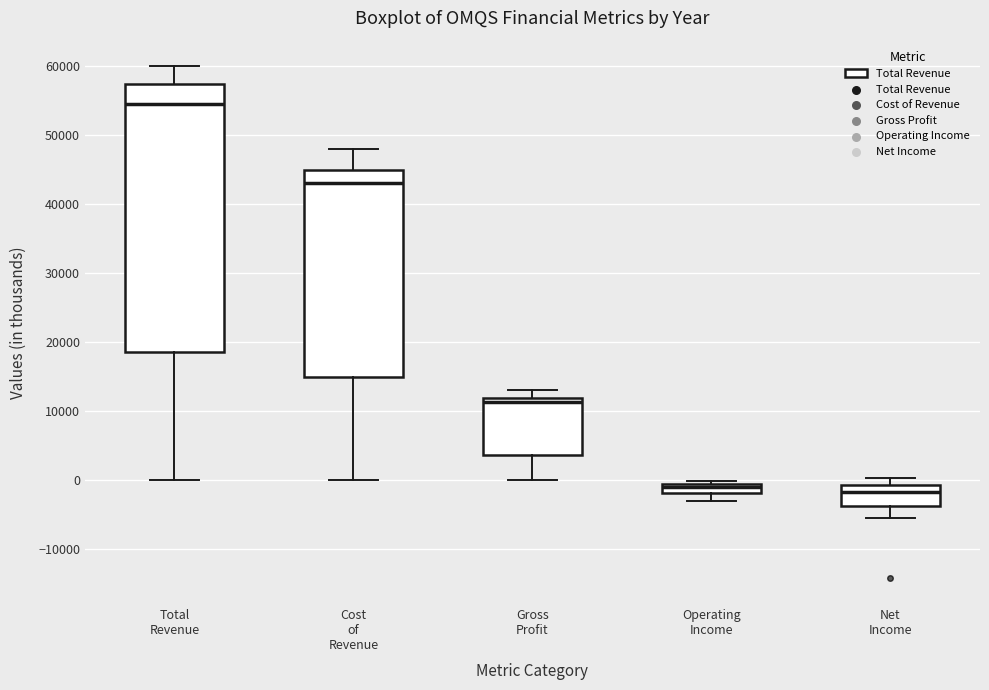

Comparing the boxes themselves (not the whiskers), which one is the tallest?

Total Revenue